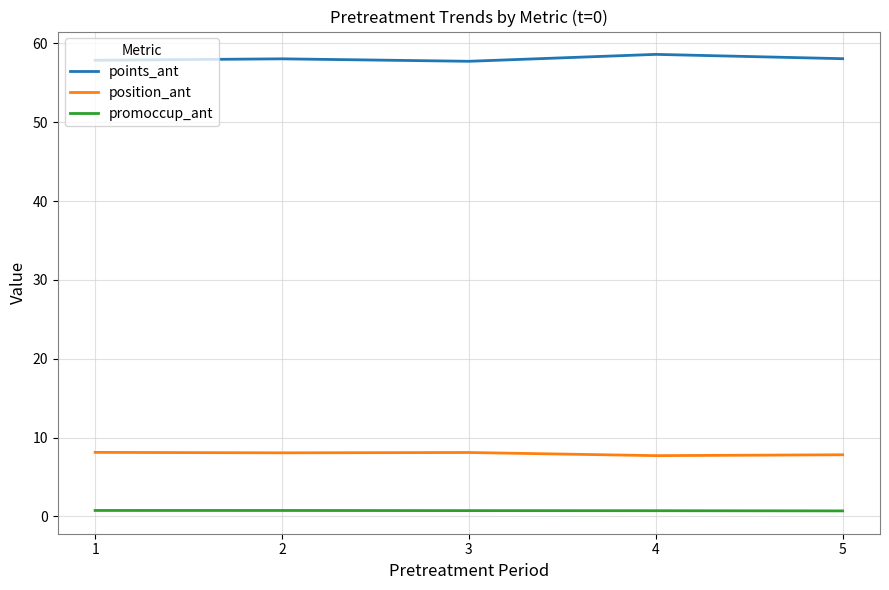

True or false: promoccup_ant and position_ant intersect in this chart.

False